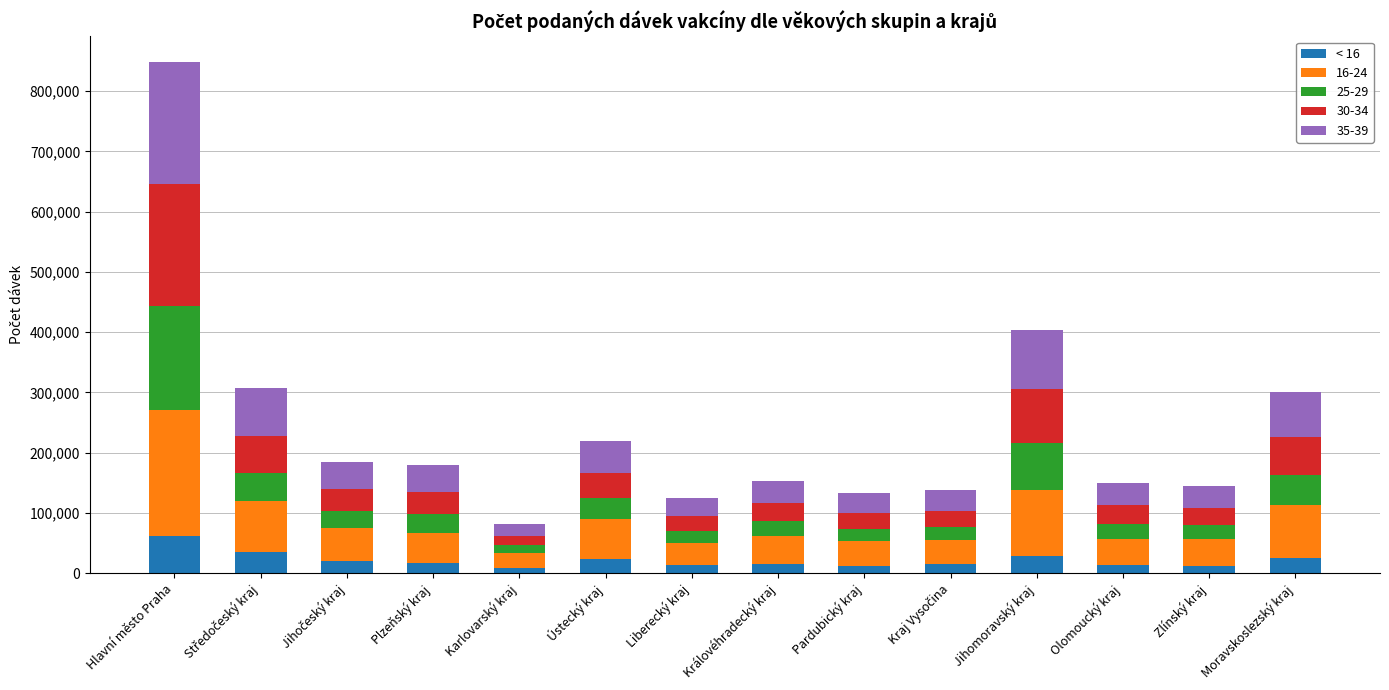

At which category is the sum across all series the highest?

Hlavní město Praha